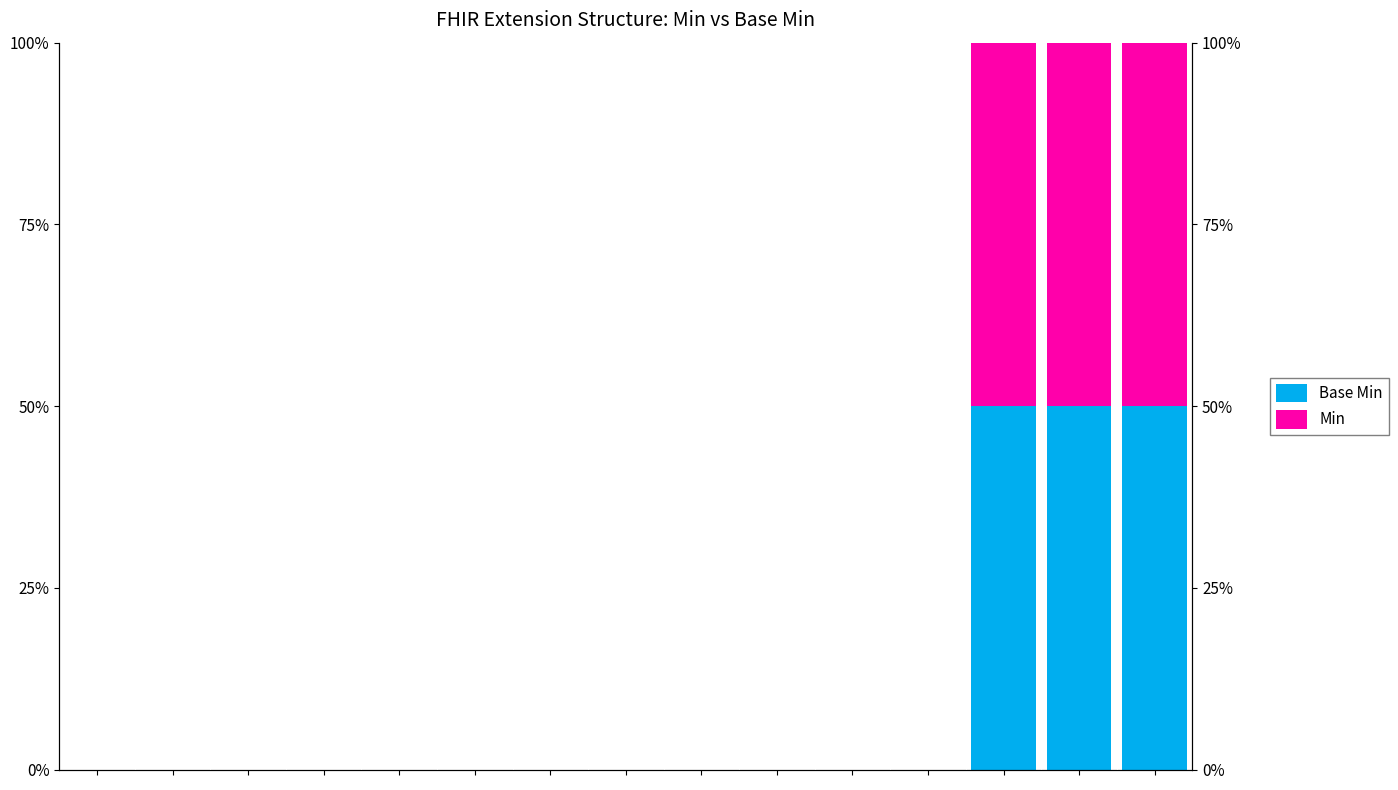

Reading right to left, transcribe all the data shown in this chart.

Base Min: 14=0.5	13=0.5	12=0.5	11=0.0	10=0.0	9=0.0	8=0.0	7=0.0	6=0.0	5=0.0	4=0.0	3=0.0	2=0.0	1=0.0	0=0.0
Min: 14=0.5	13=0.5	12=0.5	11=0.0	10=0.0	9=0.0	8=0.0	7=0.0	6=0.0	5=0.0	4=0.0	3=0.0	2=0.0	1=0.0	0=0.0